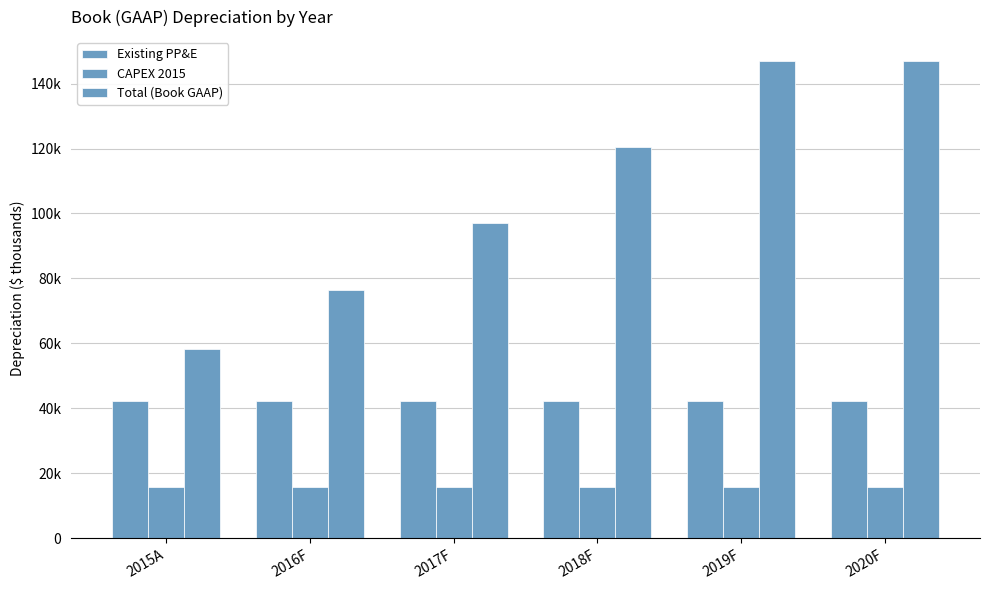

Where is Total (Book GAAP) nearest to the value 102595?

2017F